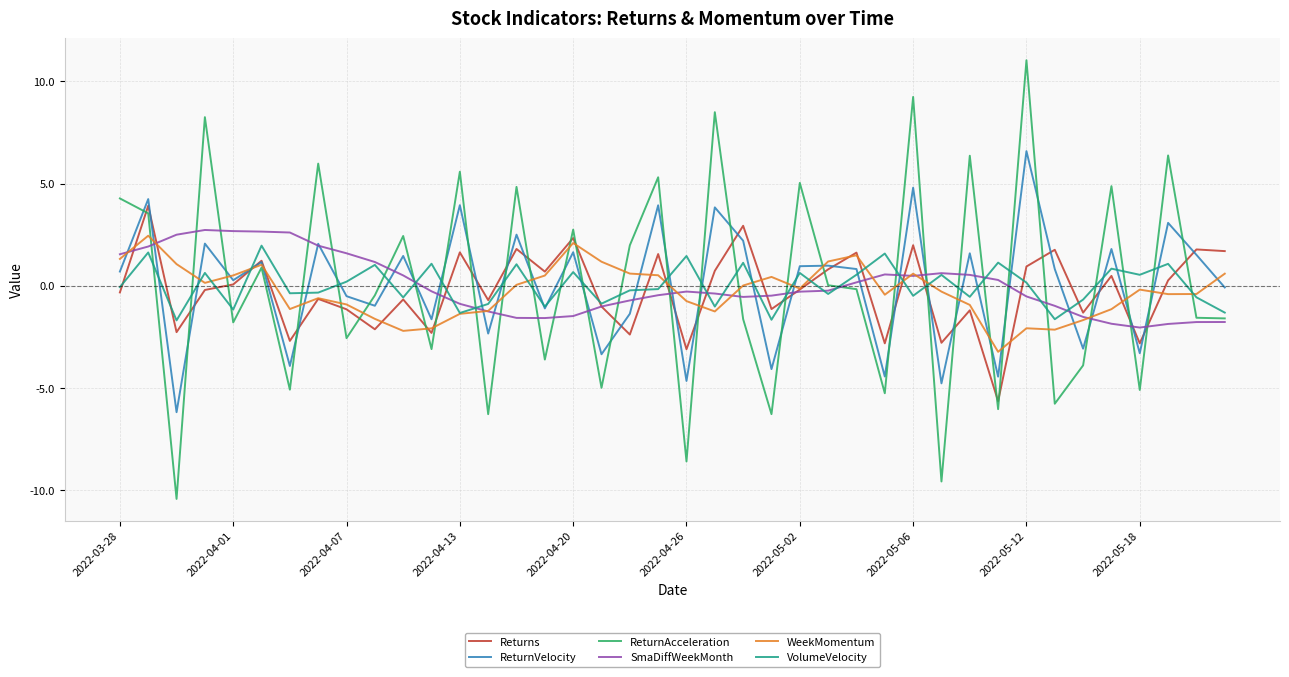

What is the sum of all VolumeVelocity values?

0.9